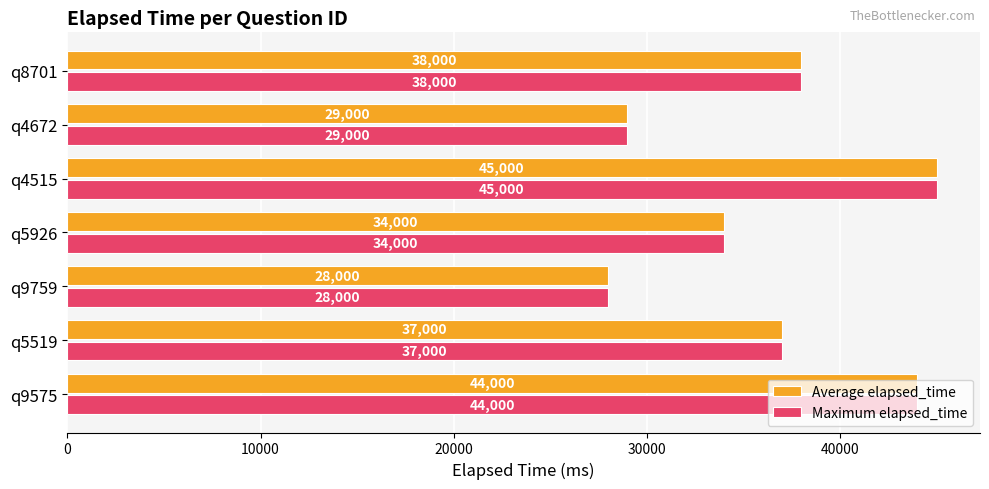

The value of Maximum elapsed_time at q4515 is 45000. True or false?

True